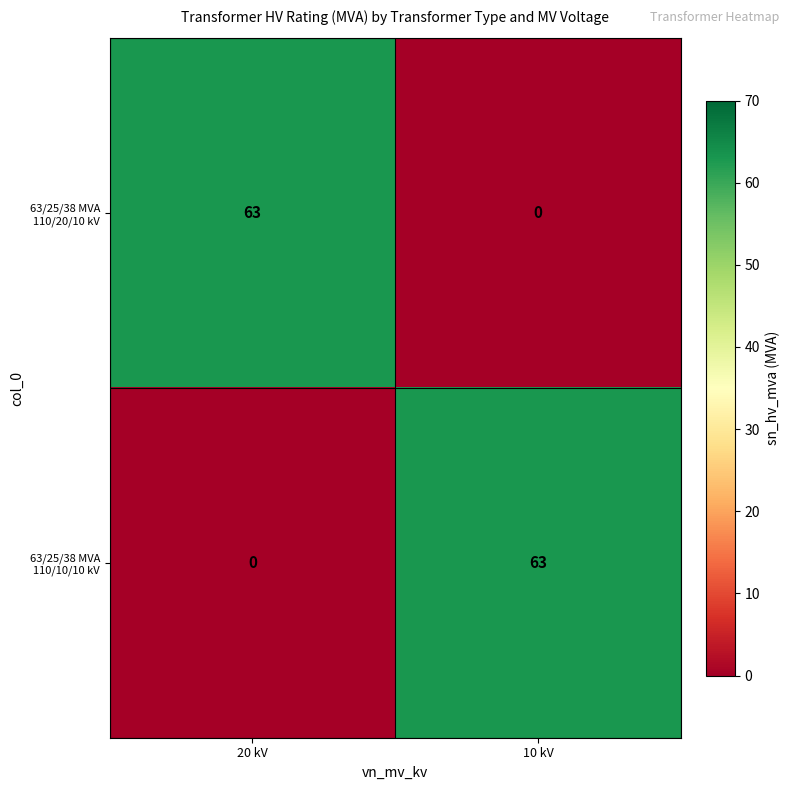

At how many categories does at least one series exceed 34?

2